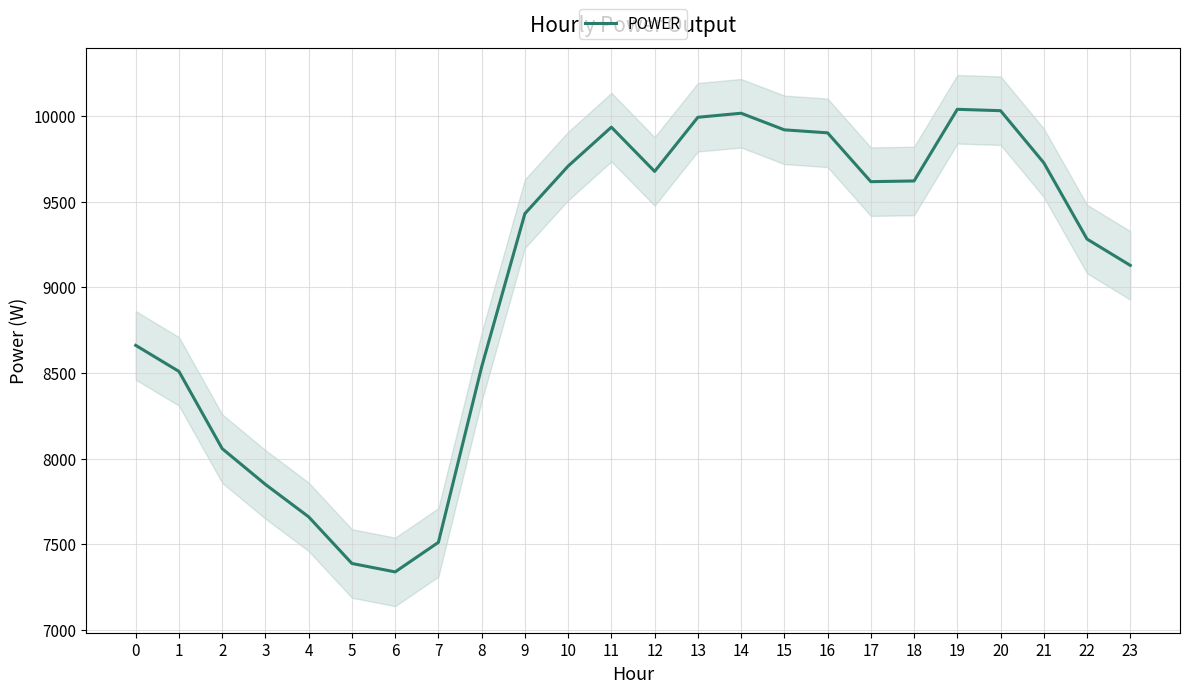

Is it true that the value at 0 is 11561.5?

False